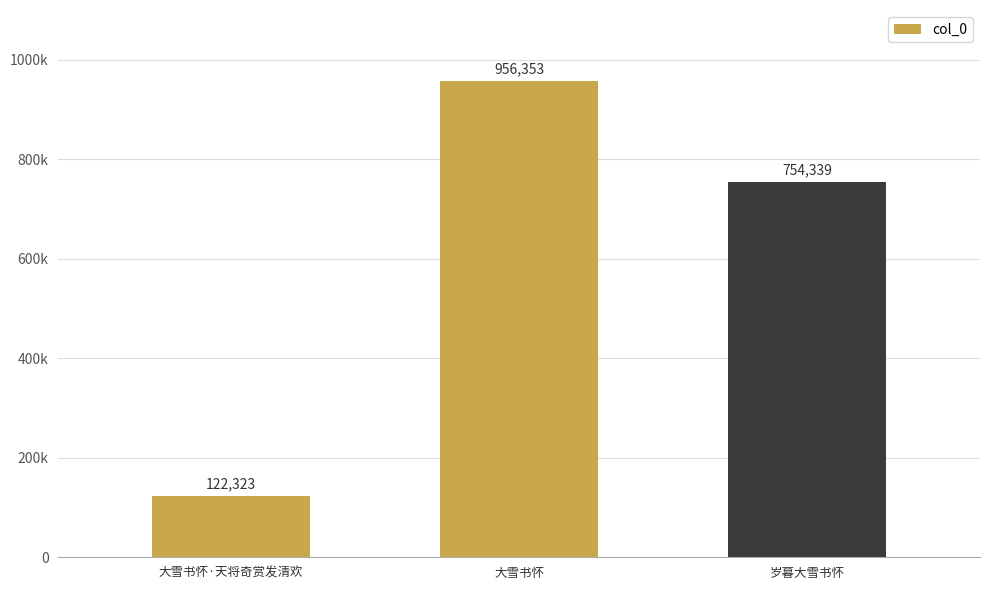

Are the bars horizontal?

No